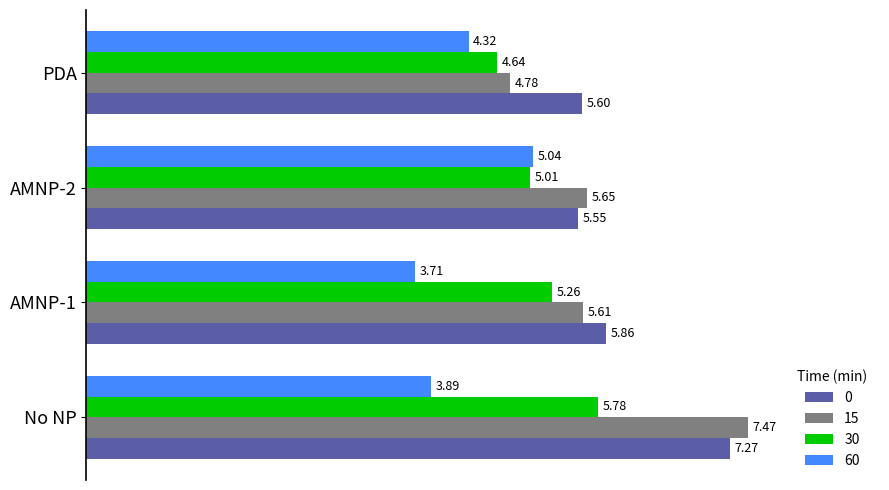

The value of 30 at AMNP-2 is 5.0. True or false?

True